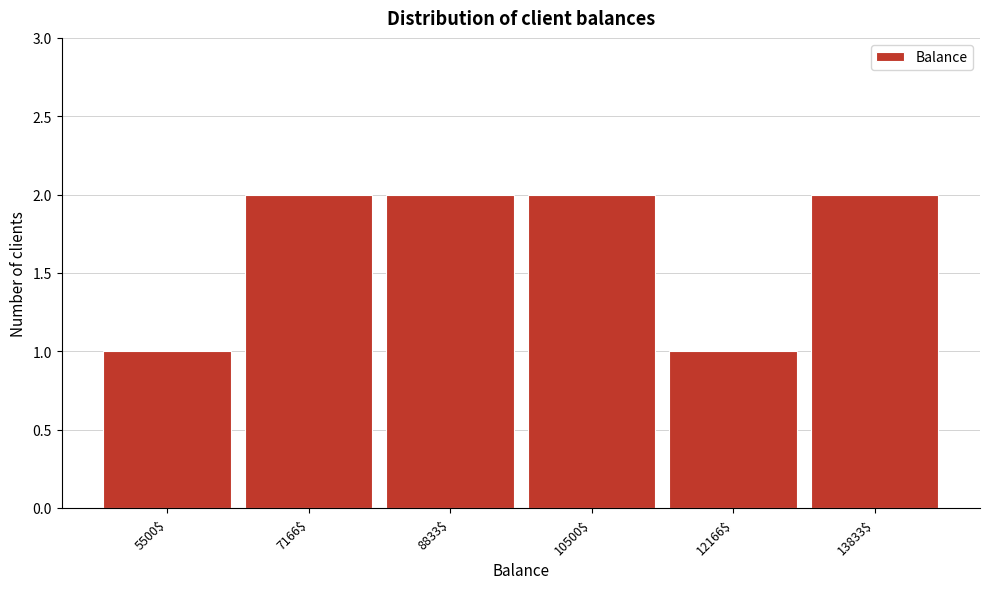

Reading right to left, what are all the values shown in this chart?

2	1	2	2	2	1